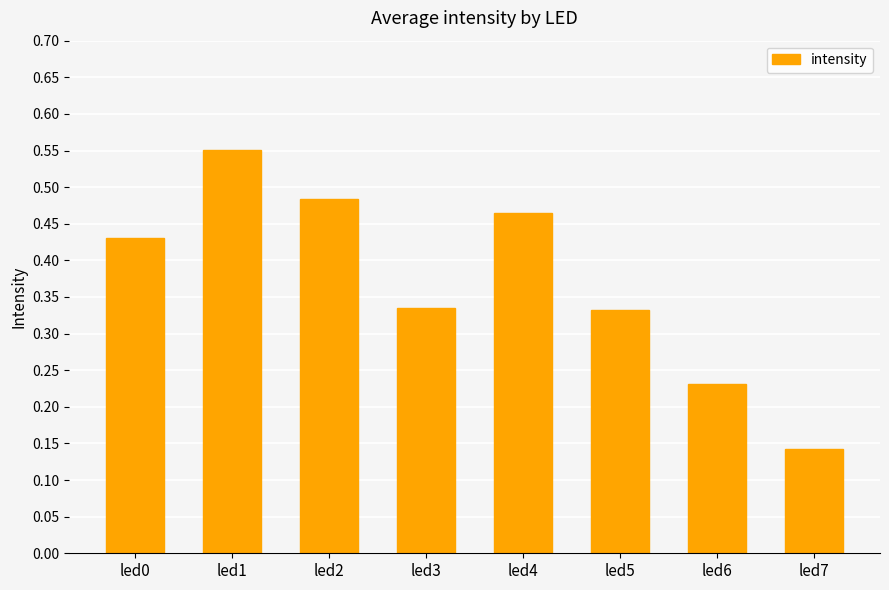

Which label corresponds to the largest value in the chart?

led1